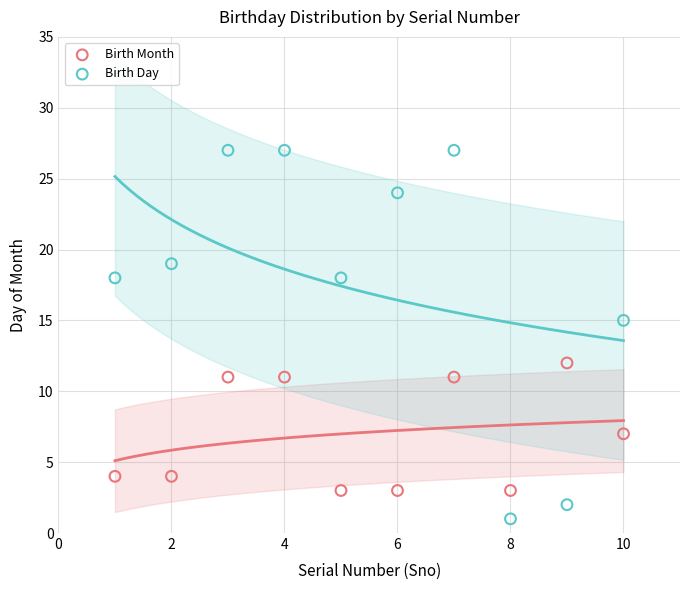

Which series has the widest spread of Y values?

Birth Day